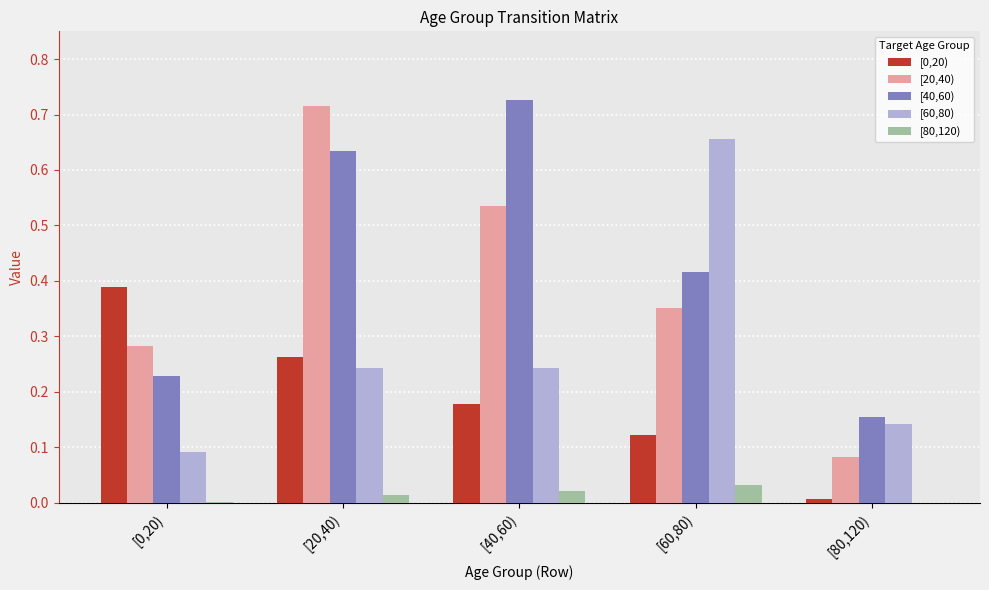

What is the total value across all series at [40,60)?

1.7